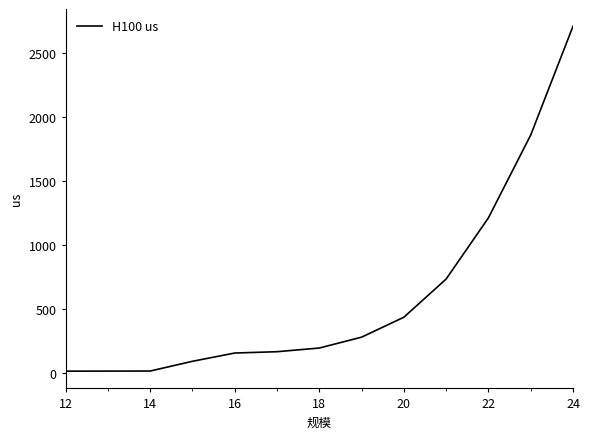

What is the greatest value displayed?

2710.4